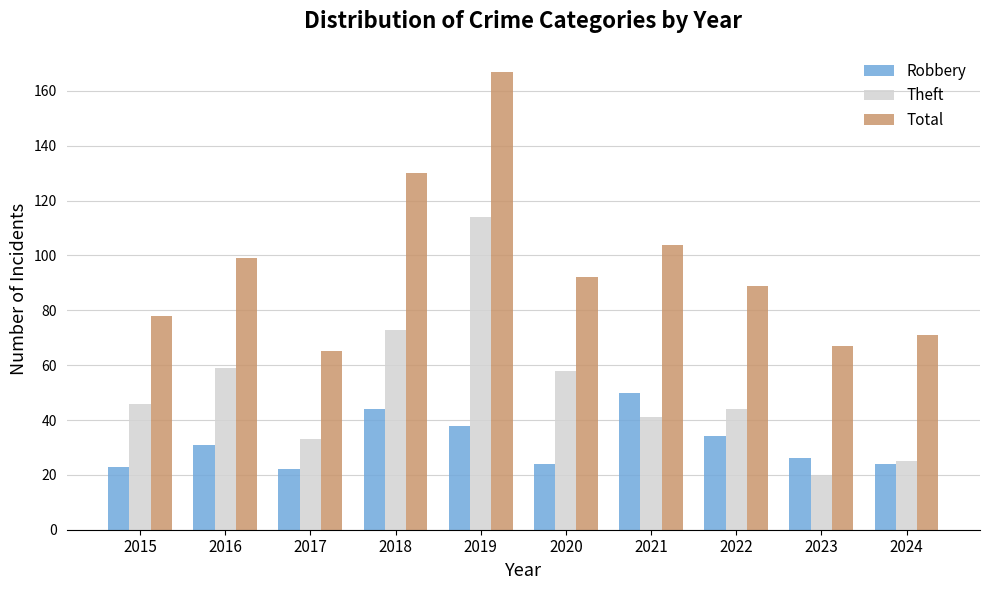

What is the sum of all Robbery values?

316